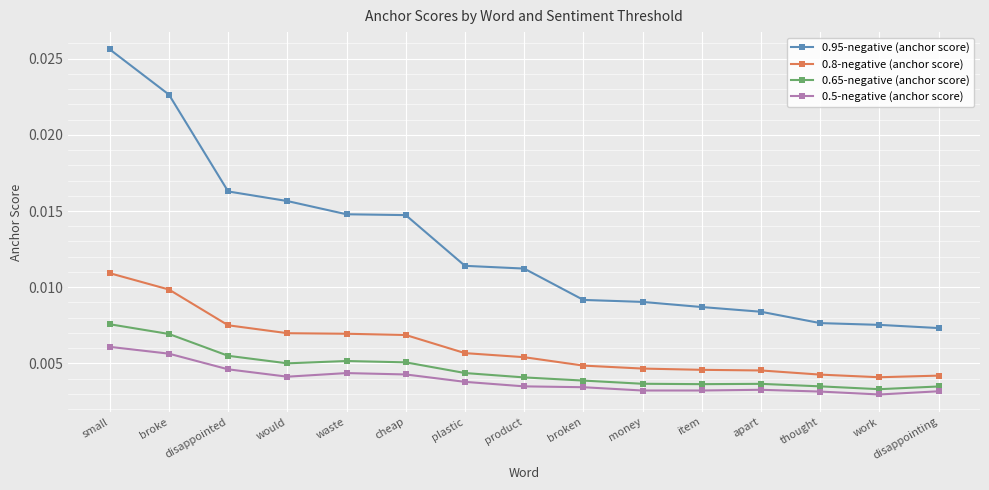

Which series has the widest spread of values?

0.95-negative (anchor score)